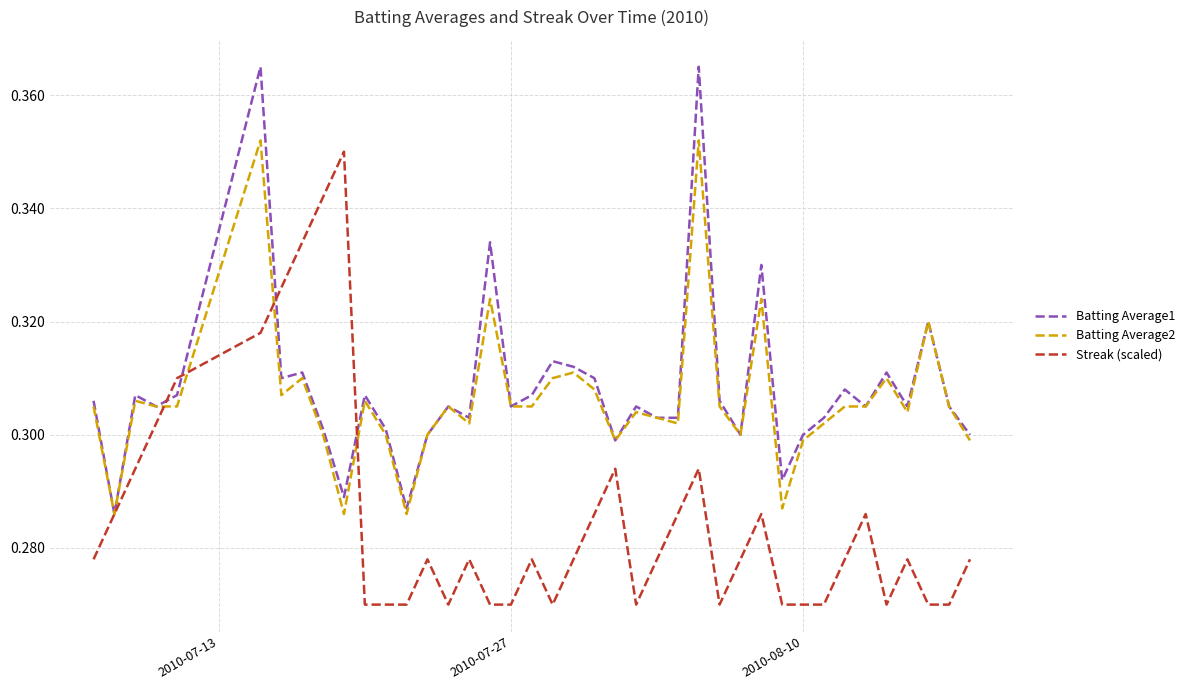

Reading right to left, transcribe all the data shown in this chart.

Batting Average1: 0.3	0.3	0.3	0.3	0.3	0.3	0.3	0.3	0.3	0.3	0.3	0.3	0.3	0.4	0.3	0.3	0.3	0.3	0.3	0.3	0.3	0.3	0.3	0.3	0.3	0.3	0.3	0.3	0.3	0.3	0.3	0.3	0.3	0.3	0.4	0.3	0.3	0.3	0.3	0.3
Batting Average2: 0.3	0.3	0.3	0.3	0.3	0.3	0.3	0.3	0.3	0.3	0.3	0.3	0.3	0.4	0.3	0.3	0.3	0.3	0.3	0.3	0.3	0.3	0.3	0.3	0.3	0.3	0.3	0.3	0.3	0.3	0.3	0.3	0.3	0.3	0.4	0.3	0.3	0.3	0.3	0.3
Streak (scaled): 0.3	0.3	0.3	0.3	0.3	0.3	0.3	0.3	0.3	0.3	0.3	0.3	0.3	0.3	0.3	0.3	0.3	0.3	0.3	0.3	0.3	0.3	0.3	0.3	0.3	0.3	0.3	0.3	0.3	0.3	0.4	0.3	0.3	0.3	0.3	0.3	0.3	0.3	0.3	0.3